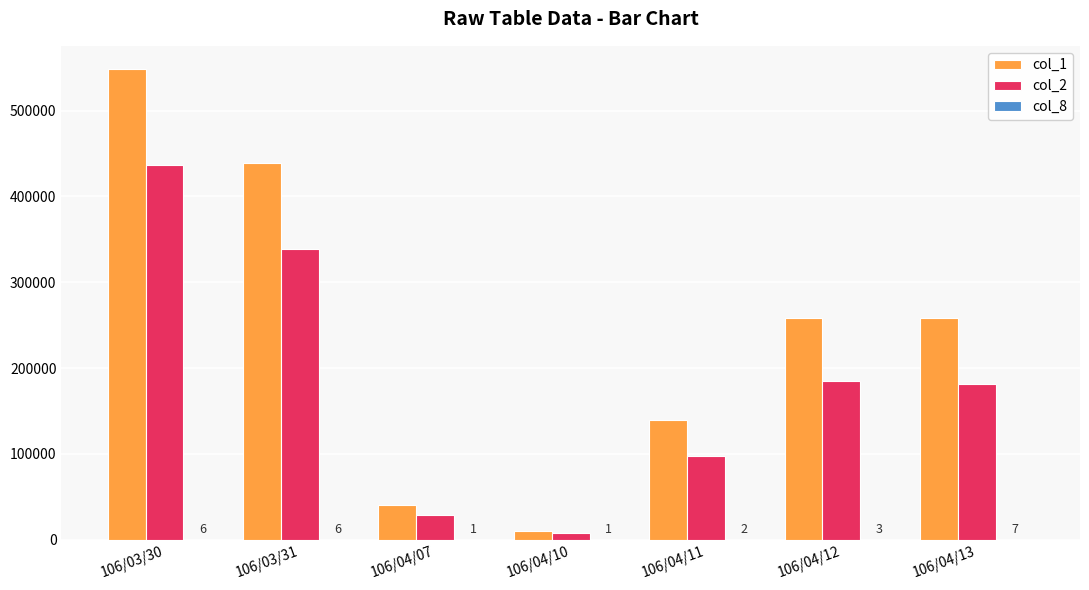

What is the maximum value shown in the chart?

548000